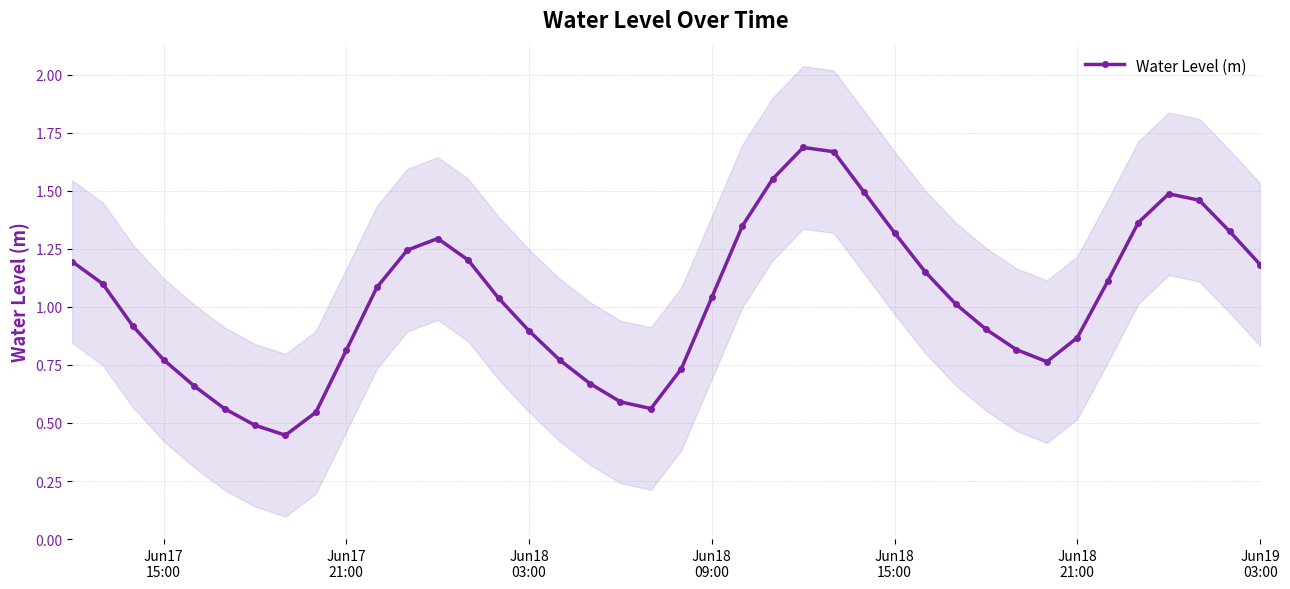

What is the value of the 37th point from the left?

1.5